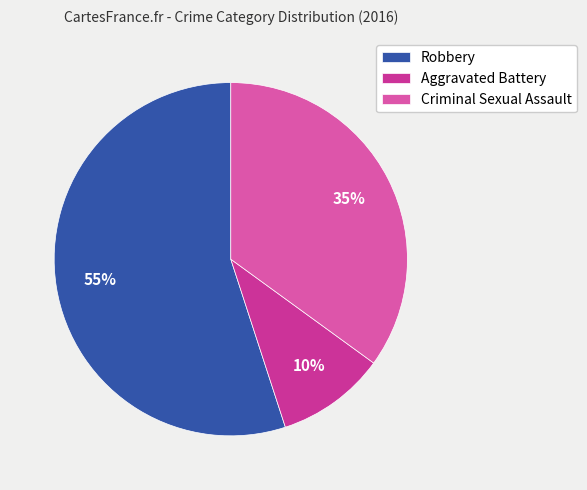

Does Robbery account for over 50% of the chart?

Yes